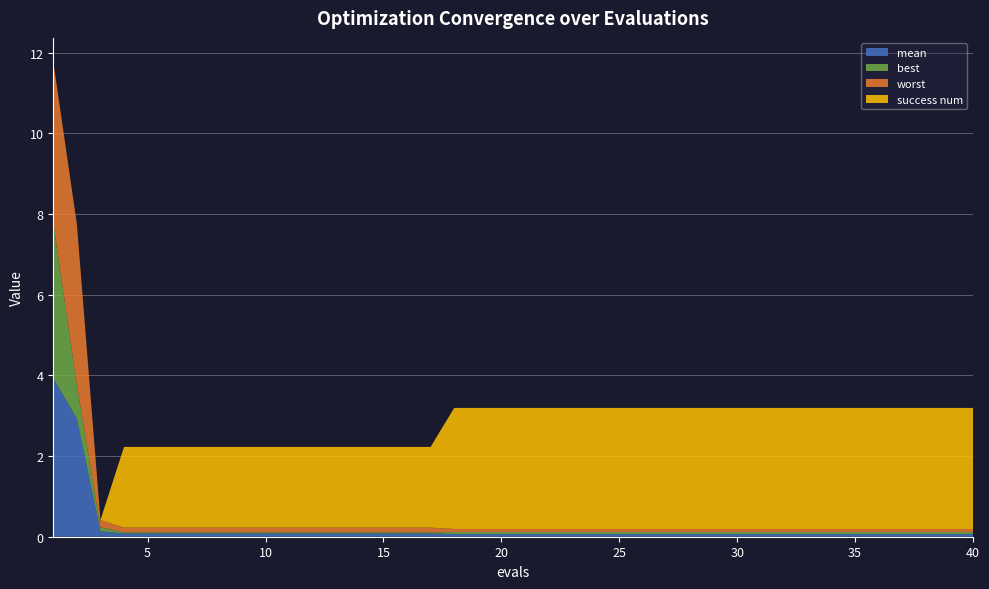

Reading left to right, extract all data points from this chart.

mean: 1=3.9	2=2.9	3=0.1	4=0.1	5=0.1	6=0.1	7=0.1	8=0.1	9=0.1	10=0.1	11=0.1	12=0.1	13=0.1	14=0.1	15=0.1	16=0.1	17=0.1	18=0.1	19=0.1	20=0.1	21=0.1	22=0.1	23=0.1	24=0.1	25=0.1	26=0.1	27=0.1	28=0.1	29=0.1	30=0.1	31=0.1	32=0.1	33=0.1	34=0.1	35=0.1	36=0.1	37=0.1	38=0.1	39=0.1	40=0.1
best: 1=3.9	2=0.8	3=0.1	4=0.0	5=0.0	6=0.0	7=0.0	8=0.0	9=0.0	10=0.0	11=0.0	12=0.0	13=0.0	14=0.0	15=0.0	16=0.0	17=0.0	18=0.1	19=0.1	20=0.1	21=0.1	22=0.1	23=0.1	24=0.1	25=0.1	26=0.1	27=0.1	28=0.1	29=0.1	30=0.1	31=0.1	32=0.1	33=0.1	34=0.1	35=0.1	36=0.1	37=0.1	38=0.1	39=0.1	40=0.1
worst: 1=4.0	2=4.0	3=0.2	4=0.1	5=0.1	6=0.1	7=0.1	8=0.1	9=0.1	10=0.1	11=0.1	12=0.1	13=0.1	14=0.1	15=0.1	16=0.1	17=0.1	18=0.1	19=0.1	20=0.1	21=0.1	22=0.1	23=0.1	24=0.1	25=0.1	26=0.1	27=0.1	28=0.1	29=0.1	30=0.1	31=0.1	32=0.1	33=0.1	34=0.1	35=0.1	36=0.1	37=0.1	38=0.1	39=0.1	40=0.1
success num: 1=0.0	2=0.0	3=0.0	4=2.0	5=2.0	6=2.0	7=2.0	8=2.0	9=2.0	10=2.0	11=2.0	12=2.0	13=2.0	14=2.0	15=2.0	16=2.0	17=2.0	18=3.0	19=3.0	20=3.0	21=3.0	22=3.0	23=3.0	24=3.0	25=3.0	26=3.0	27=3.0	28=3.0	29=3.0	30=3.0	31=3.0	32=3.0	33=3.0	34=3.0	35=3.0	36=3.0	37=3.0	38=3.0	39=3.0	40=3.0